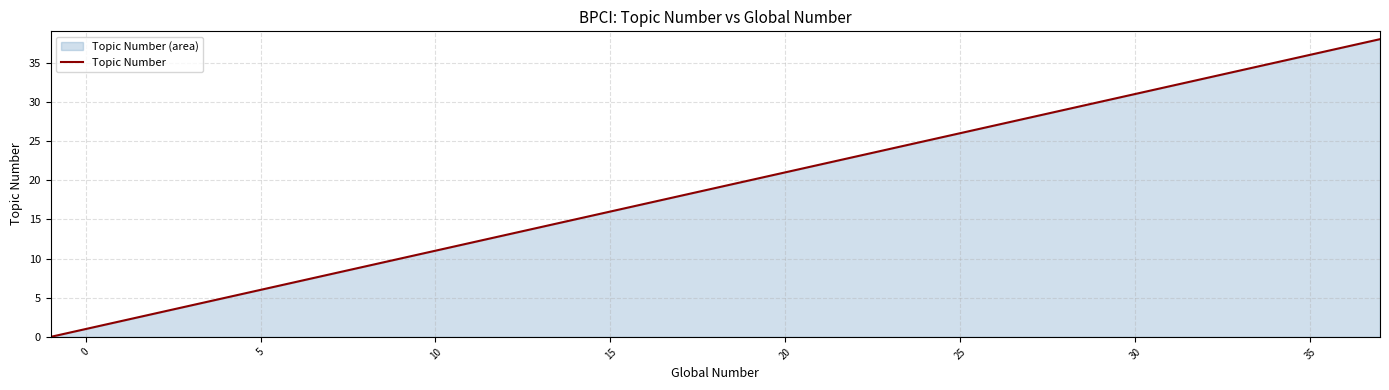

Reading right to left, extract all data points from this chart.

38	37	36	35	34	33	32	31	30	29	28	27	26	25	24	23	22	21	20	19	18	17	16	15	14	13	12	11	10	9	8	7	6	5	4	3	2	1	0